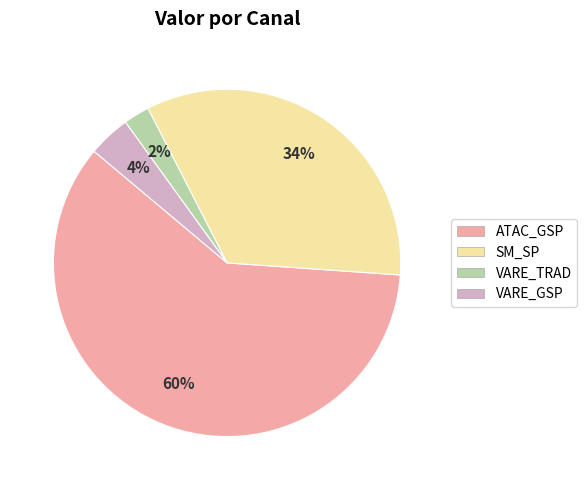

Which has a higher value, ATAC_GSP or SM_SP?

ATAC_GSP